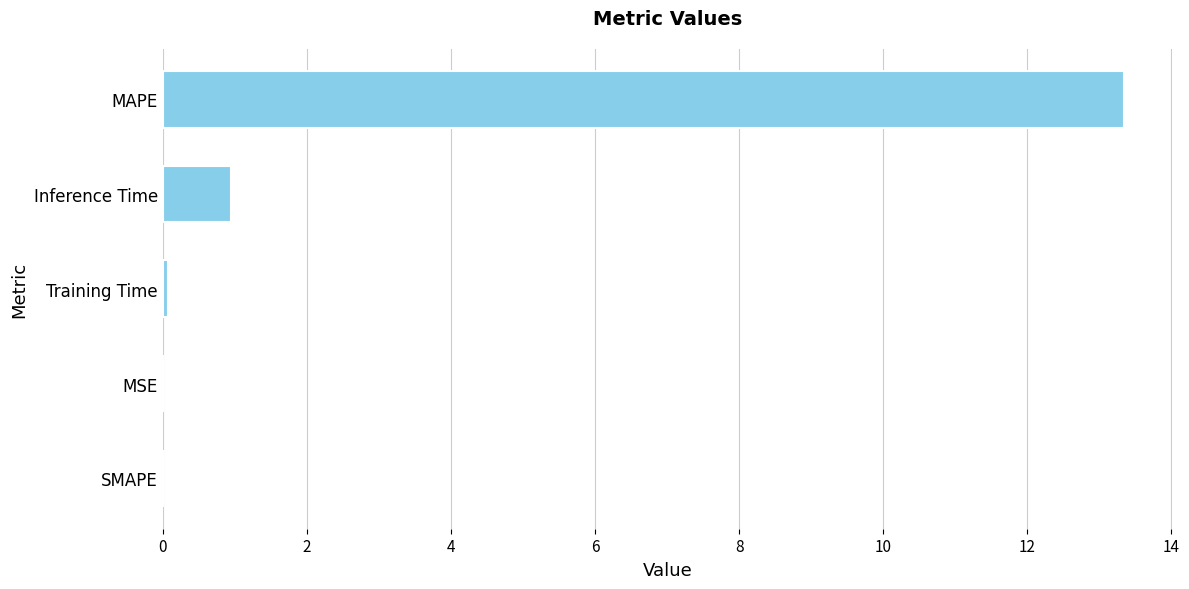

Between MSE and Inference Time, which is larger?

Inference Time